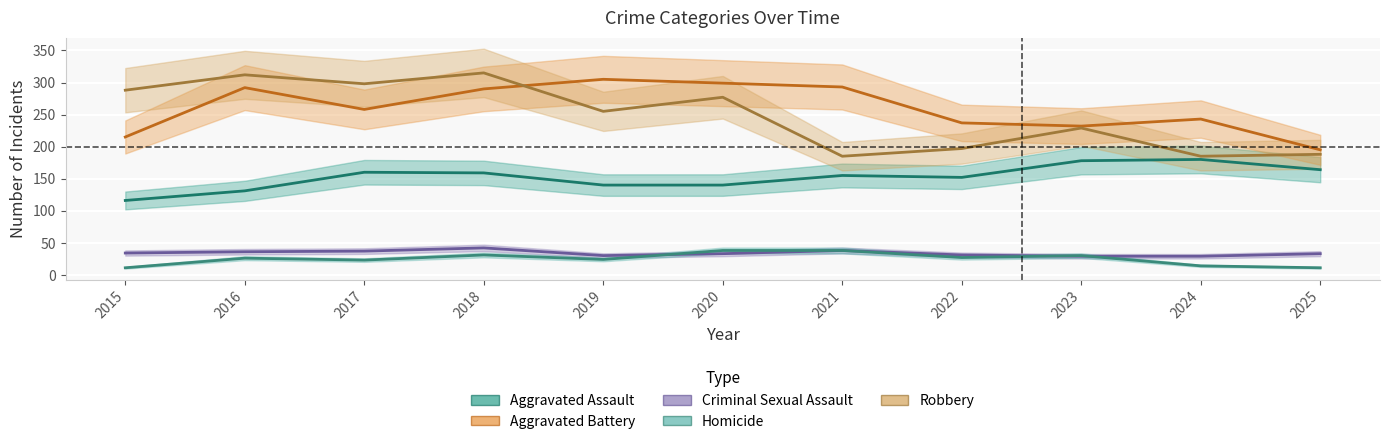

List the labels in order of Aggravated Assault value, smallest first.

2015, 2016, 2019, 2020, 2022, 2021, 2018, 2017, 2025, 2023, 2024